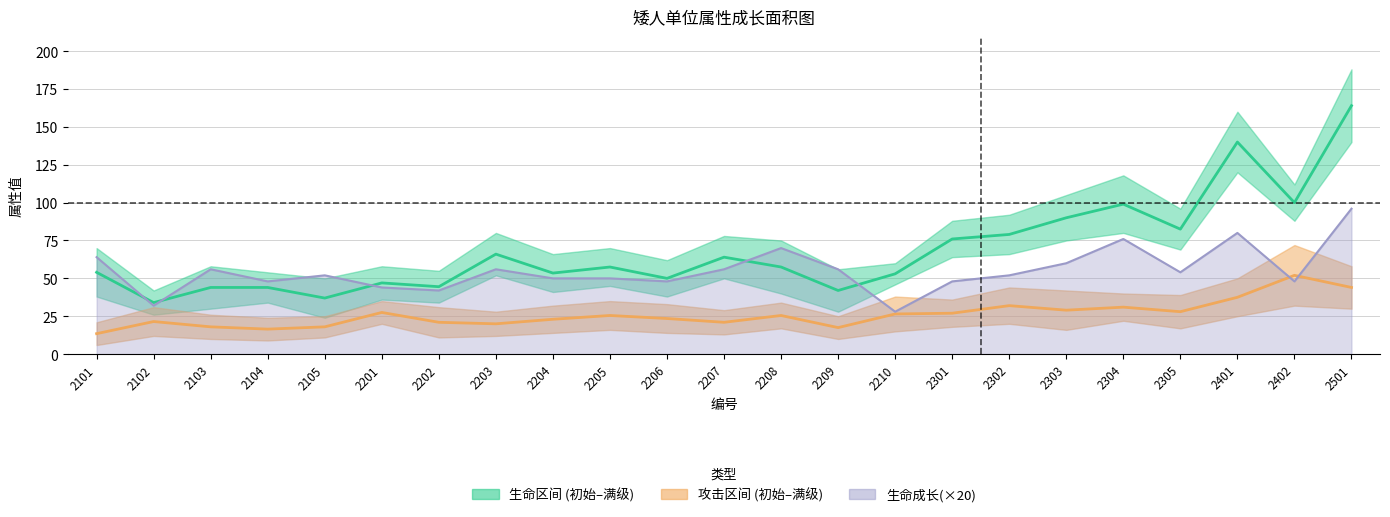

Reading left to right, list all the values displayed in this chart.

初始生命: 54.0	34.0	44.0	44.0	37.0	47.0	44.5	66.0	53.5	57.5	50.0	64.0	57.5	42.0	53.0	76.0	79.0	90.0	99.0	82.5	140.0	100.0	164.0
满级攻击: 13.5	21.5	18.0	16.5	18.0	27.5	21.0	20.0	23.0	25.5	23.5	21.0	25.5	17.5	26.5	27.0	32.0	29.0	31.0	28.0	37.5	52.0	44.0
生命成长: 64.0	32.0	56.0	48.0	52.0	44.0	42.0	56.0	50.0	50.0	48.0	56.0	70.0	56.0	28.0	48.0	52.0	60.0	76.0	54.0	80.0	48.0	96.0